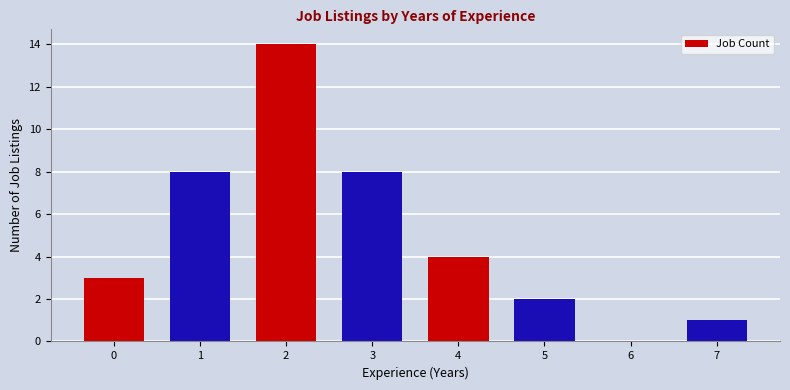

What is the greatest value displayed?

14